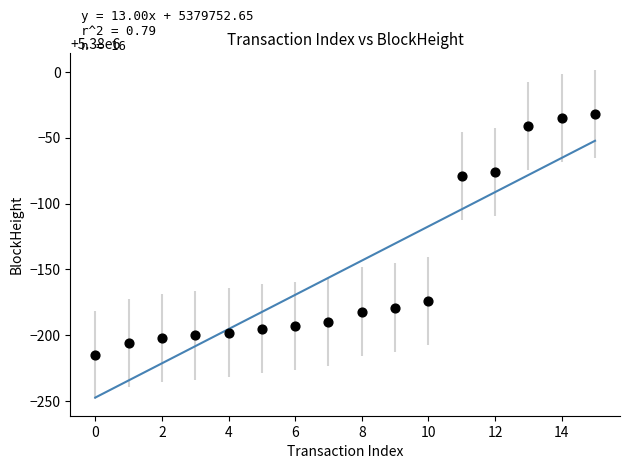

What Y value in the scatter plot is closest to 5379876?

5379921